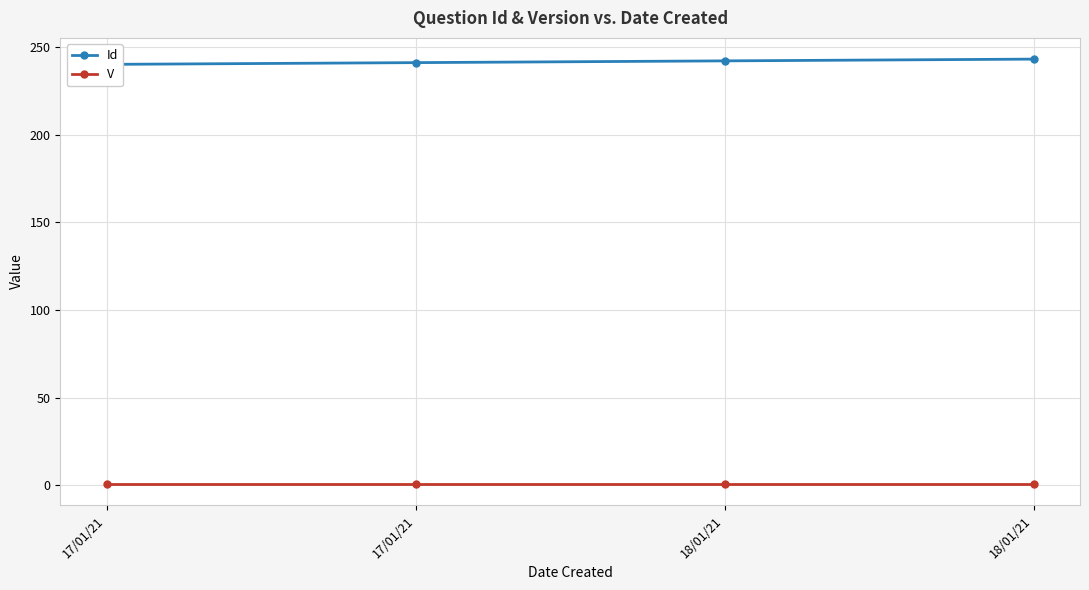

What is the minimum value for Id?

240